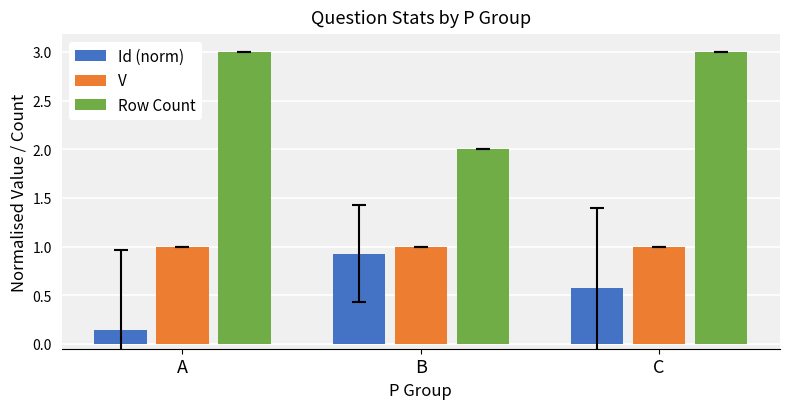

What is the value of the Row Count bar at the 1st from the left?

3.0